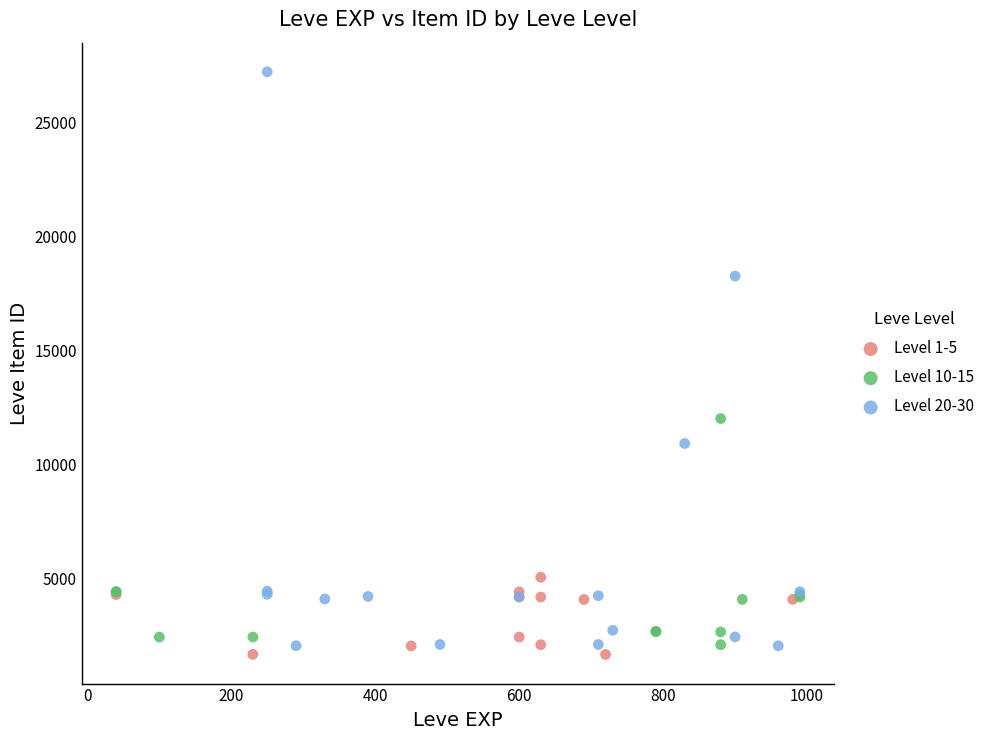

Which series contains the lowest Y value?

Level 1-5